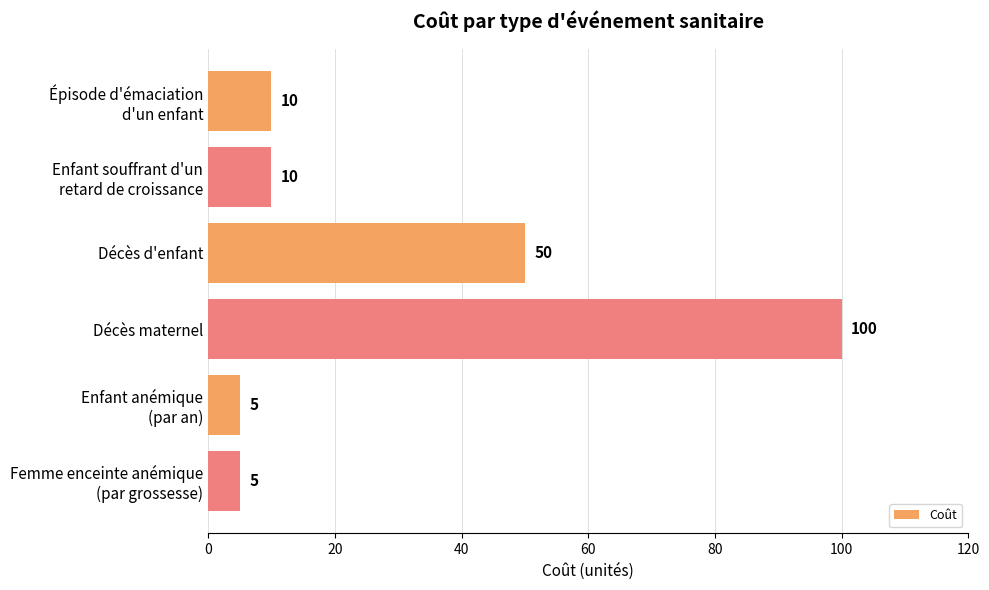

True or false: the data shows 65 at Décès maternel.

False